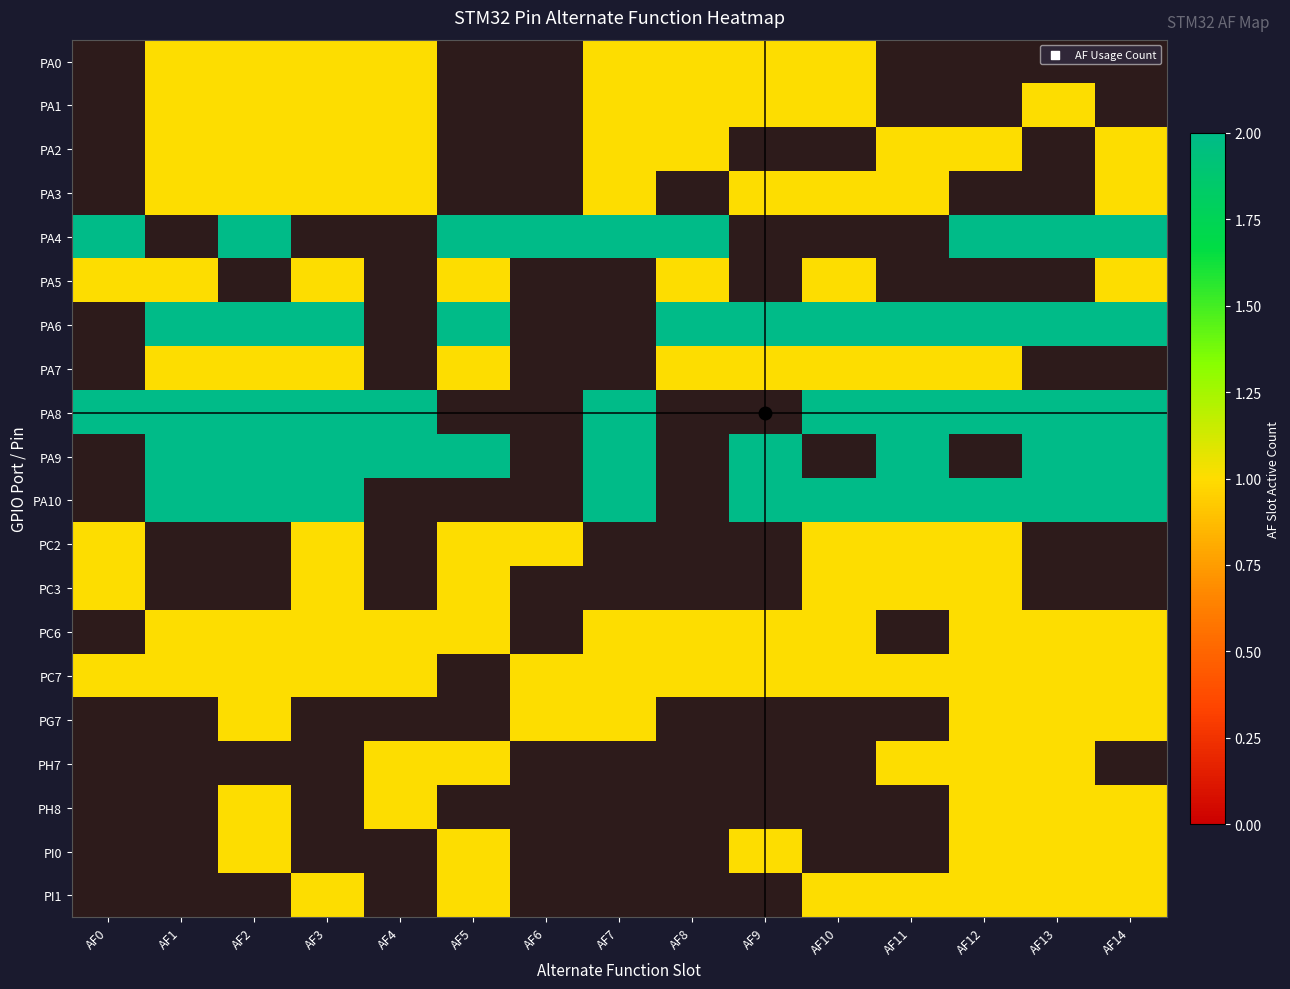

Which category has the lowest value in the PA0 series?

AF0